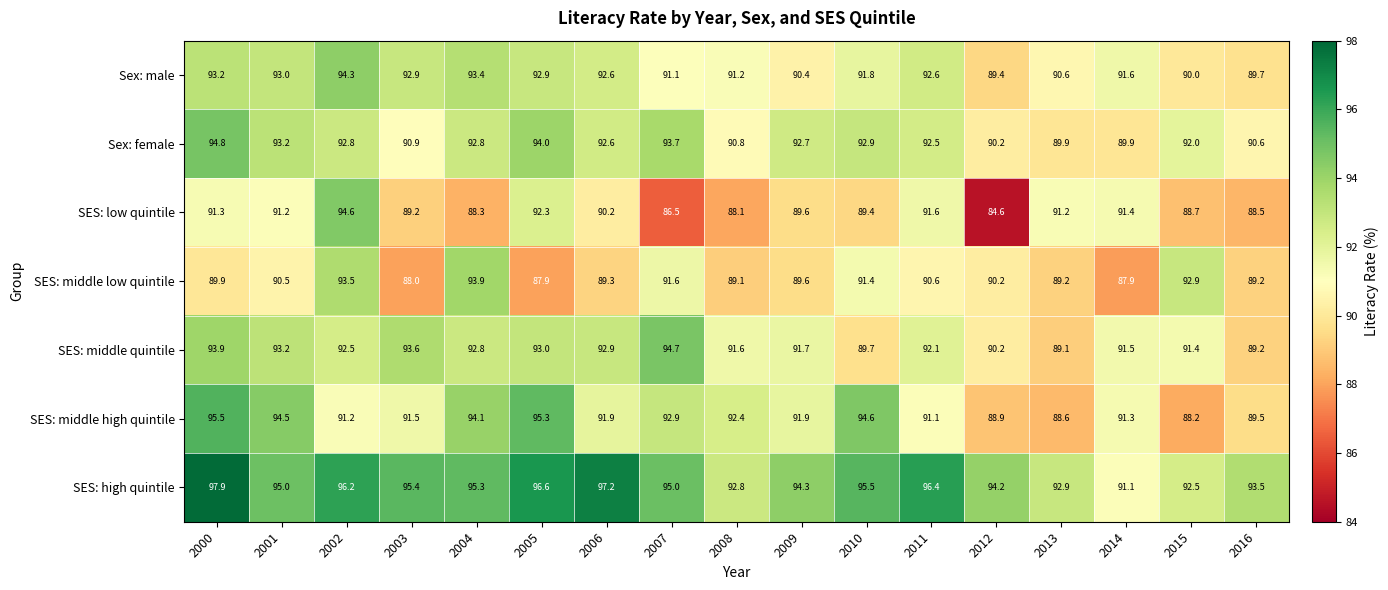

Rank the series by their maximum value, from lowest to highest.

SES: middle low quintile, Sex: male, SES: low quintile, SES: middle quintile, Sex: female, SES: middle high quintile, SES: high quintile